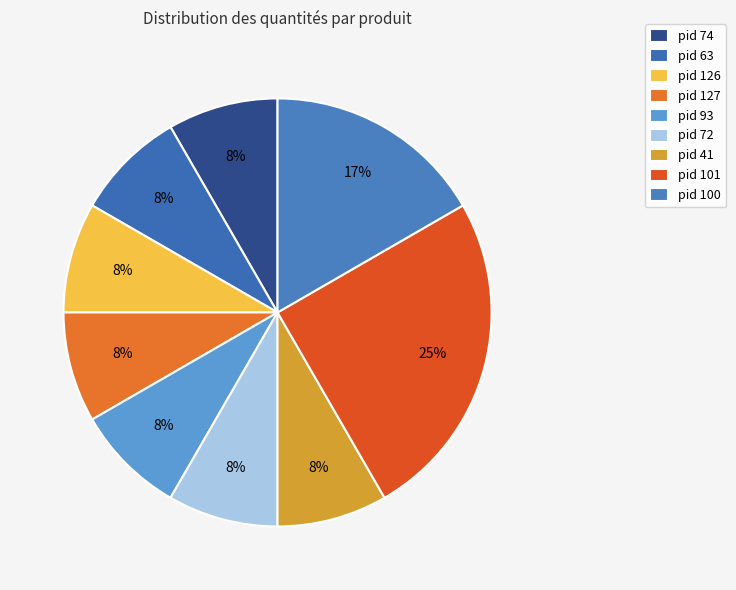

Count the number of slices in the pie.

9